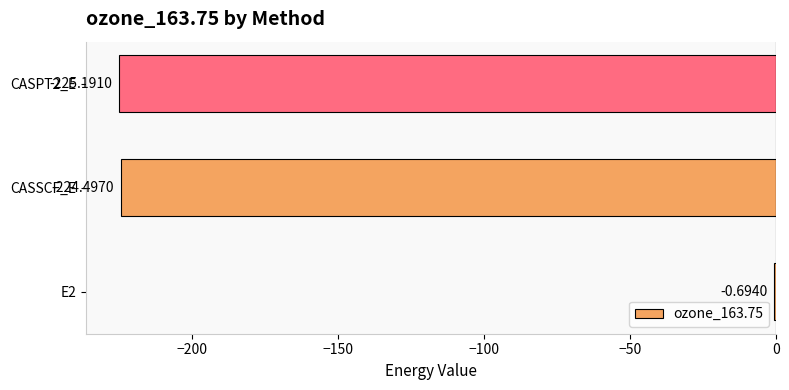

Which has a higher value, CASSCF_E or CASPT2_E?

CASSCF_E